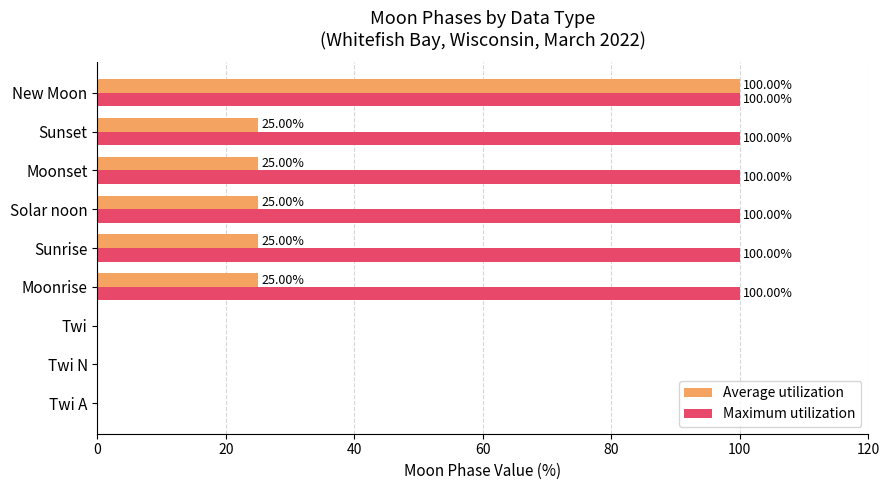

Which series has the largest total across all categories?

Maximum utilization